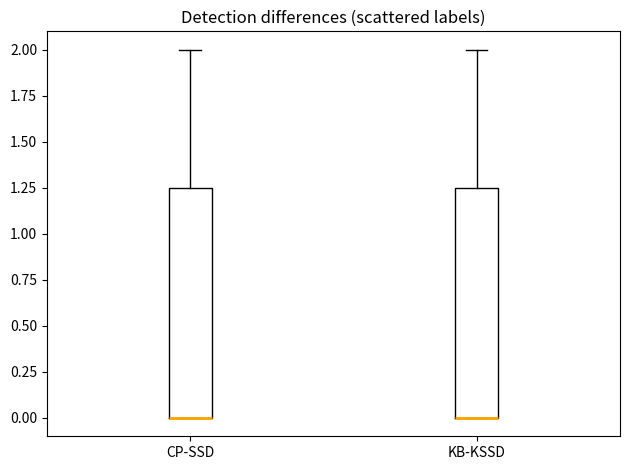

Reading left to right, transcribe this box plot: for each box, give where its median line is, the range the box spans, and where its two whiskers end, as read against the y-axis. The values are not printed on the chart, so give them approximately, as read against the axis.

CP-SSD: median 0.00 (drawn on the box's lower edge), box 0.00 to 1.25, whiskers 0.00 to 2.00
KB-KSSD: median 0.00 (drawn on the box's lower edge), box 0.00 to 1.25, whiskers 0.00 to 2.00